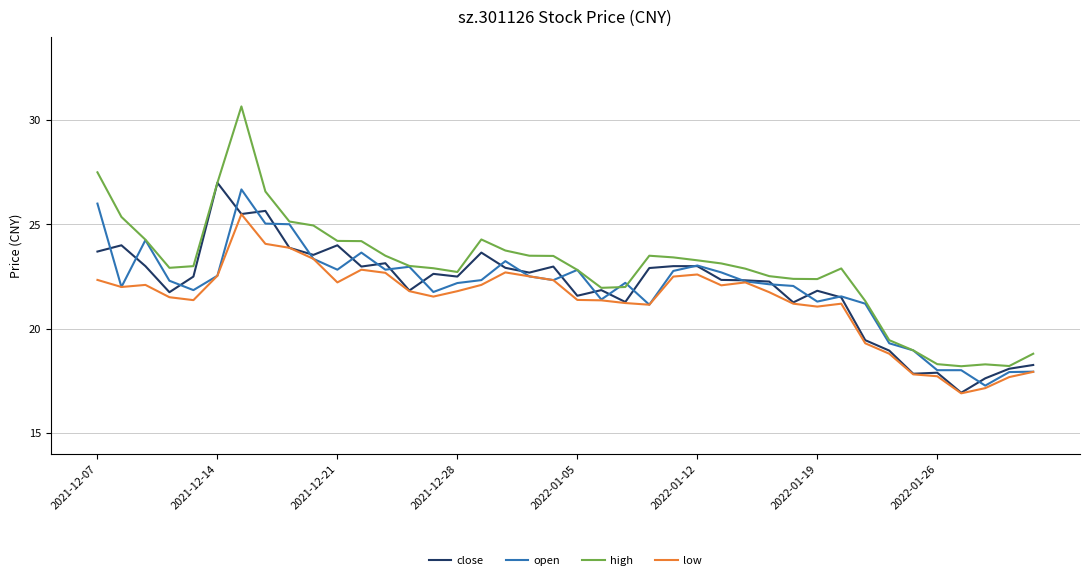

Which series has the largest total across all categories?

high